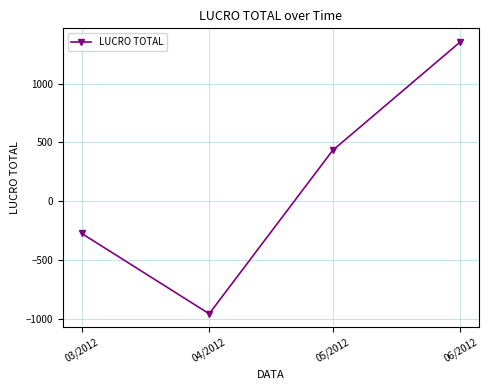

What is the label of the 1st point from the left?

03/2012